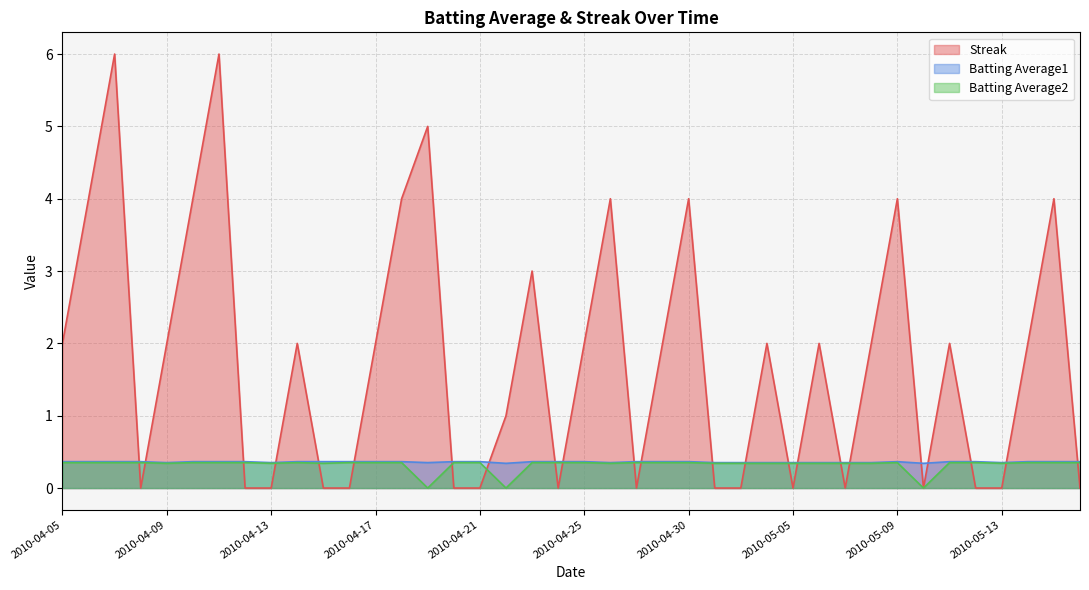

At how many categories does at least one series exceed 0?

40